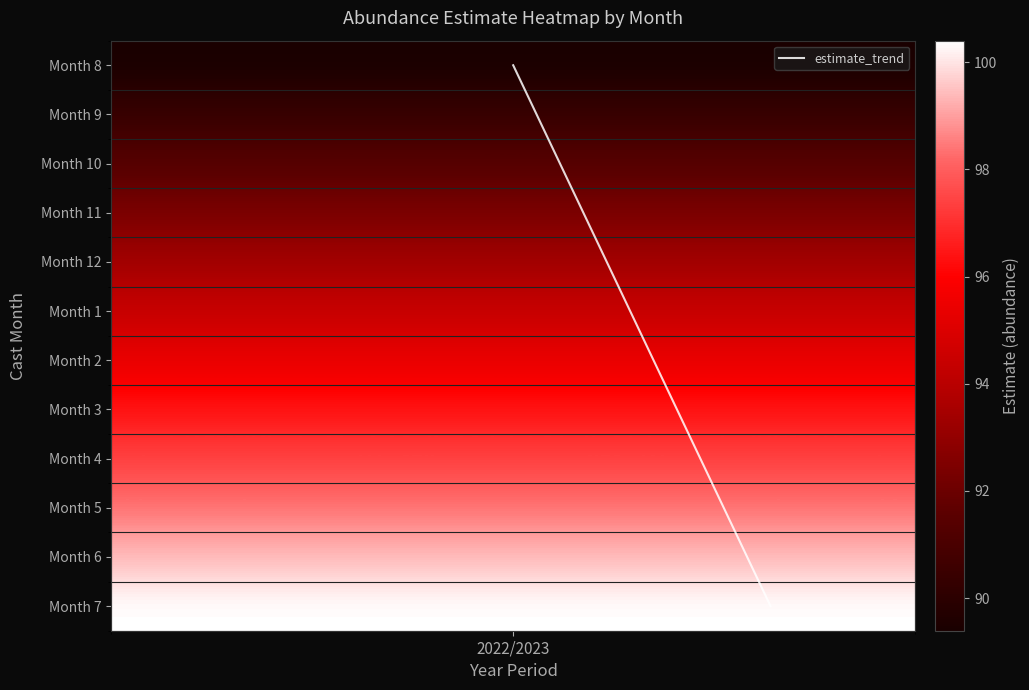

Is this an area chart (filled region under the line)?

No